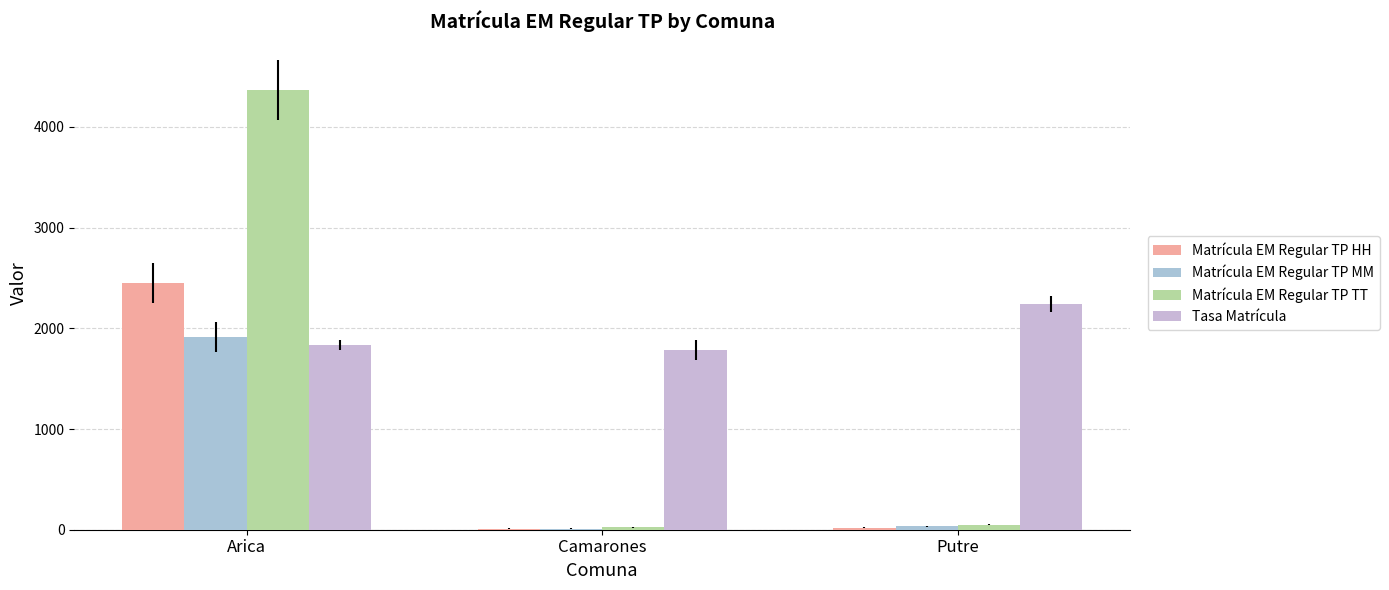

Rank the series at Camarones from highest to lowest value.

Tasa Matrícula, Matrícula EM Regular TP TT, Matrícula EM Regular TP HH, Matrícula EM Regular TP MM